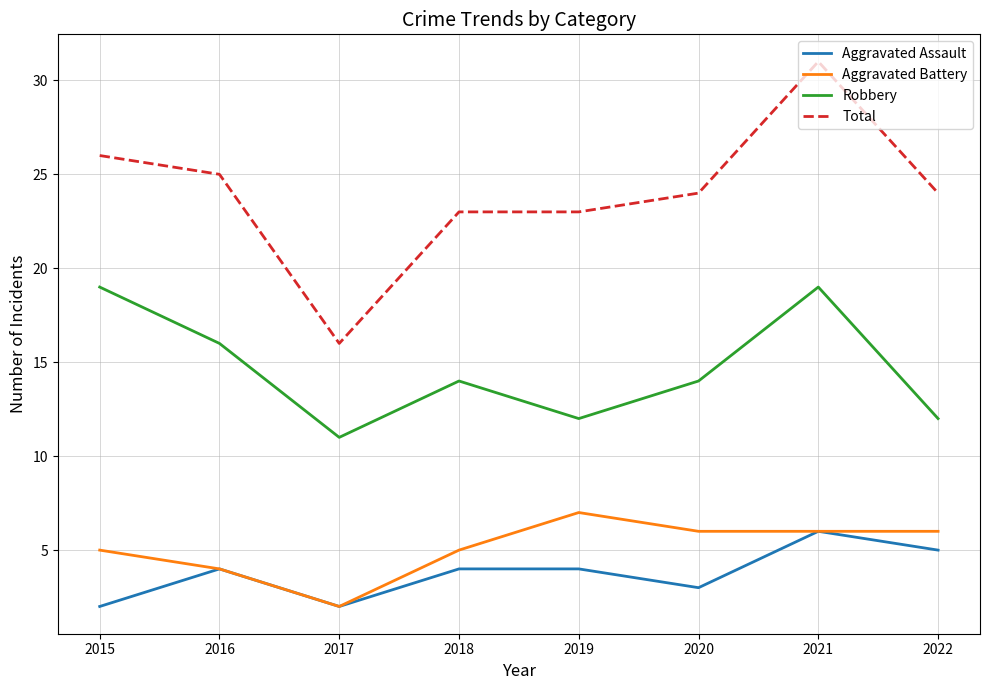

Which series has the largest total across all categories?

Total